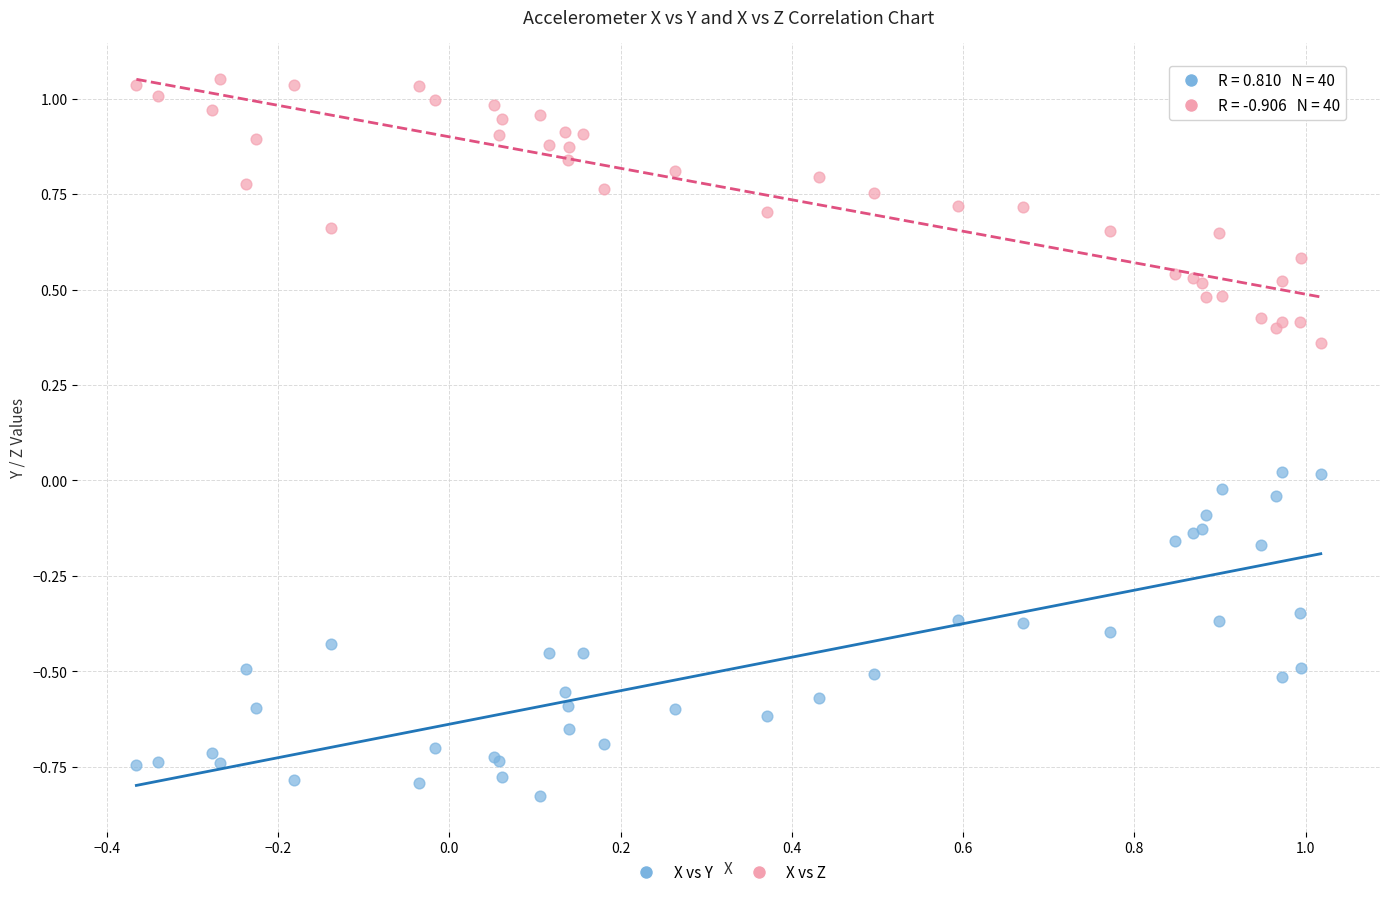

Which series reaches the maximum Y coordinate?

X vs Z